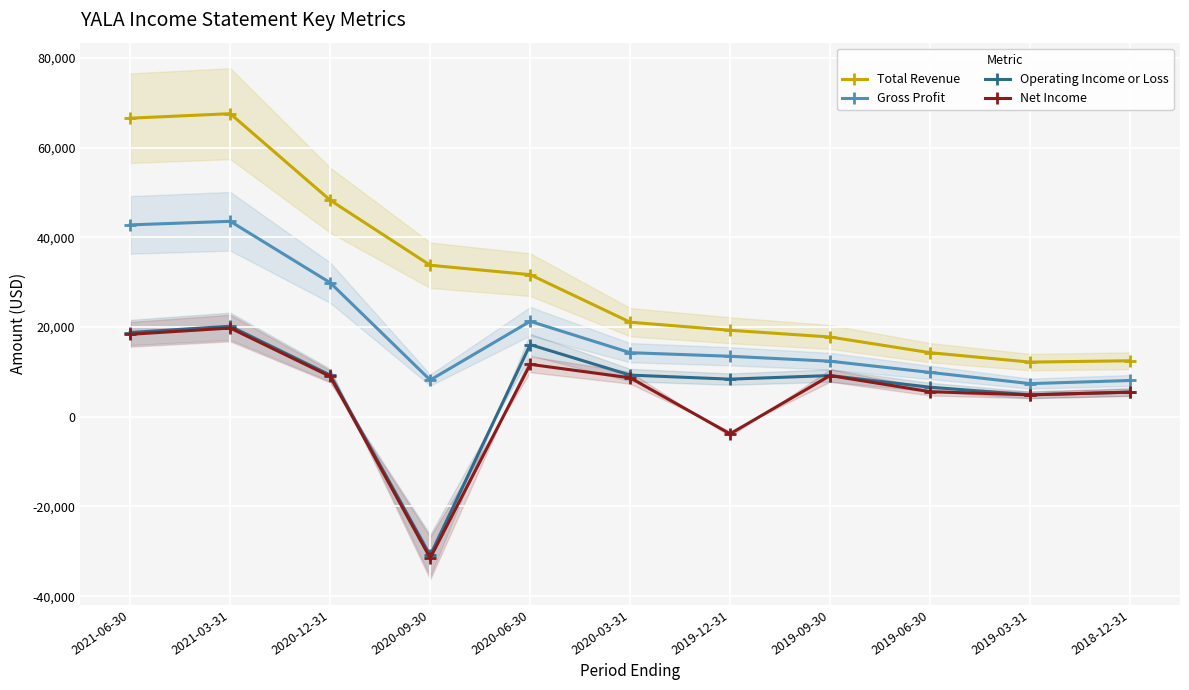

True or false: Total Revenue has a value of 31700 at 2020-06-30.

True